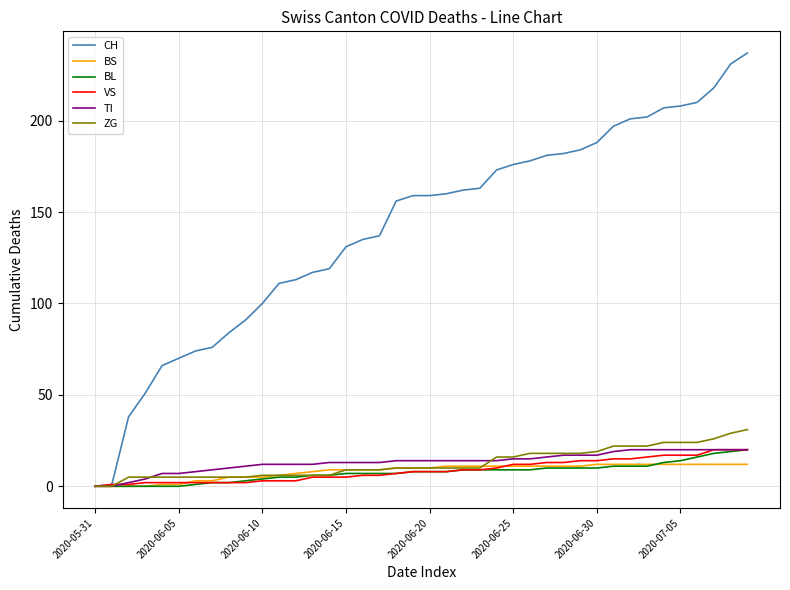

Which series has the largest total across all categories?

CH